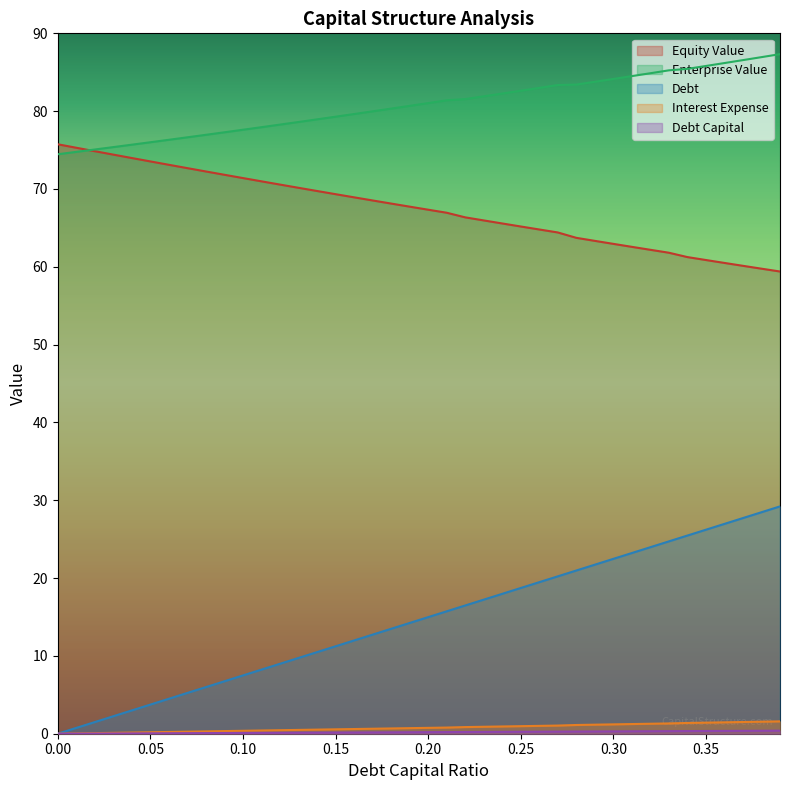

What is the value of the debt_capital point at the 5th from the left?

3.0